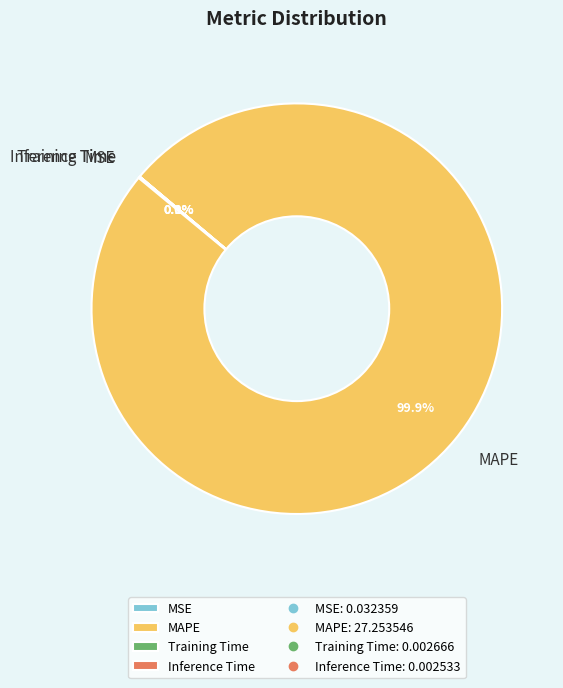

Which category accounts for the majority?

MAPE